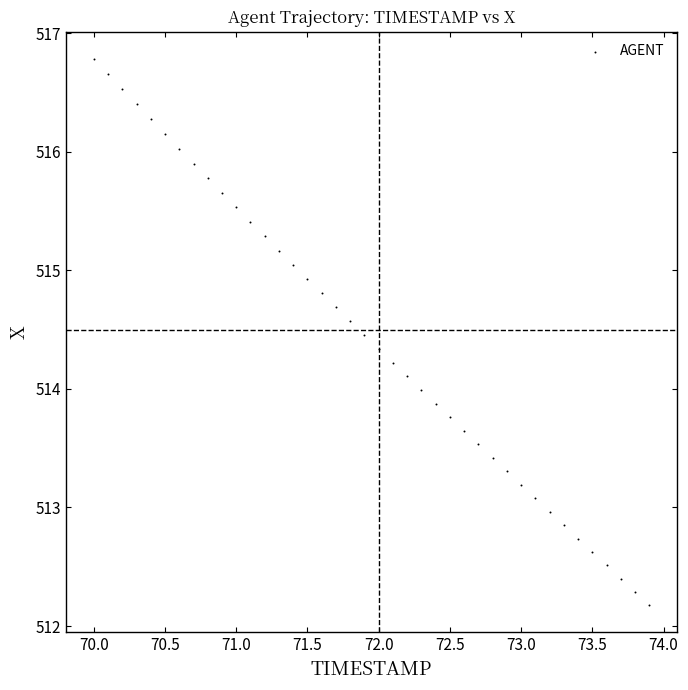

What is the range of Y values (max minus min)?

4.6